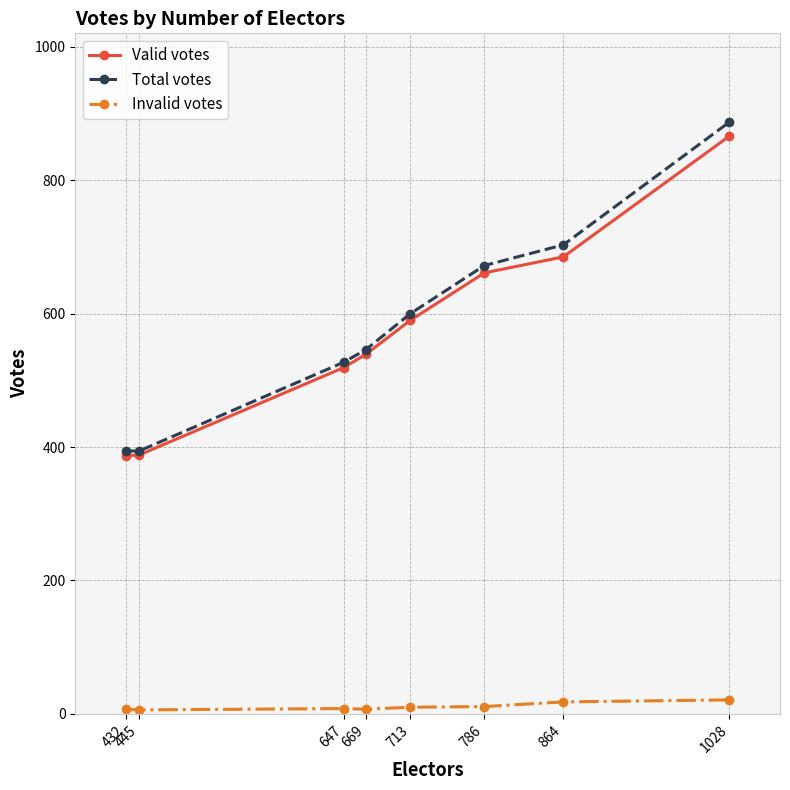

What is the total value across all series at 445?

788